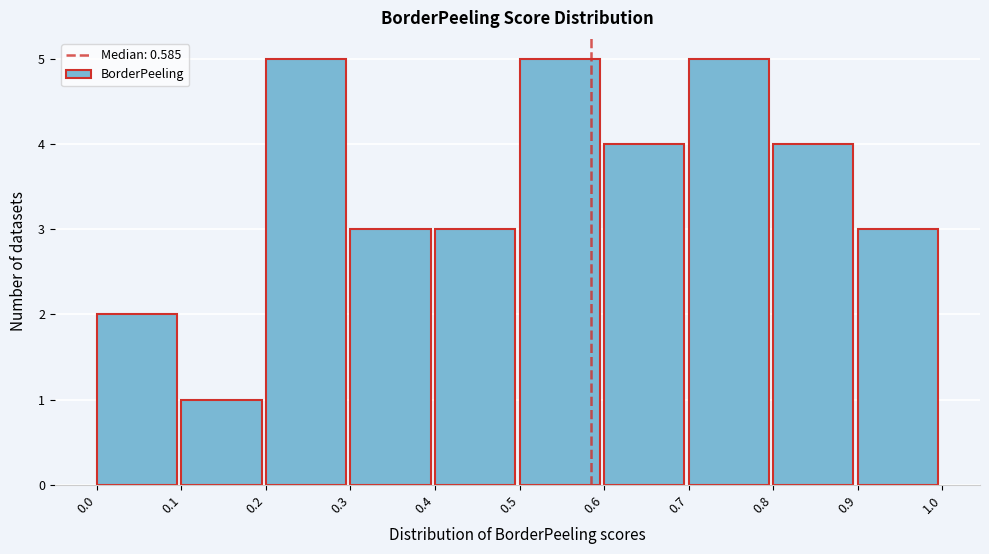

Reading left to right, list every bar in this chart as the range it spans on the x-axis followed by its height. The values are not printed on the chart, so give them approximately, as read against the axis.

0.0 to 0.1: 2
0.1 to 0.2: 1
0.2 to 0.3: 5
0.3 to 0.4: 3
0.4 to 0.5: 3
0.5 to 0.6: 5
0.6 to 0.7: 4
0.7 to 0.8: 5
0.8 to 0.9: 4
0.9 to 1.0: 3